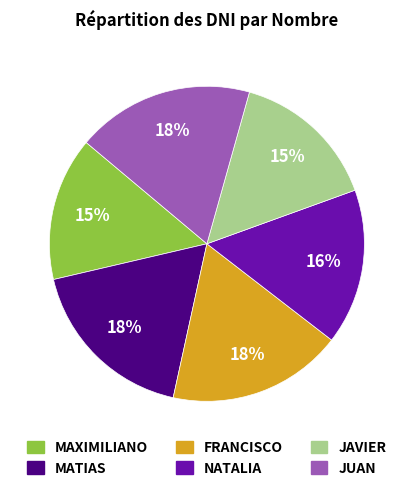

Is the sum of NATALIA and MAXIMILIANO greater than half?

No